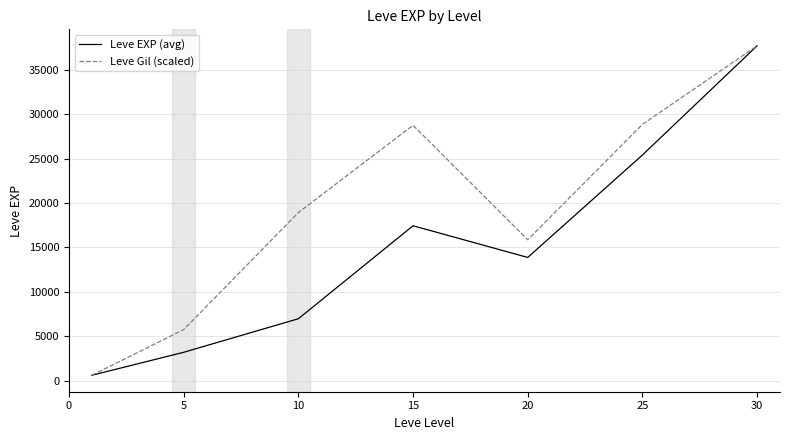

Which series has the largest total across all categories?

Leve Gil (scaled)